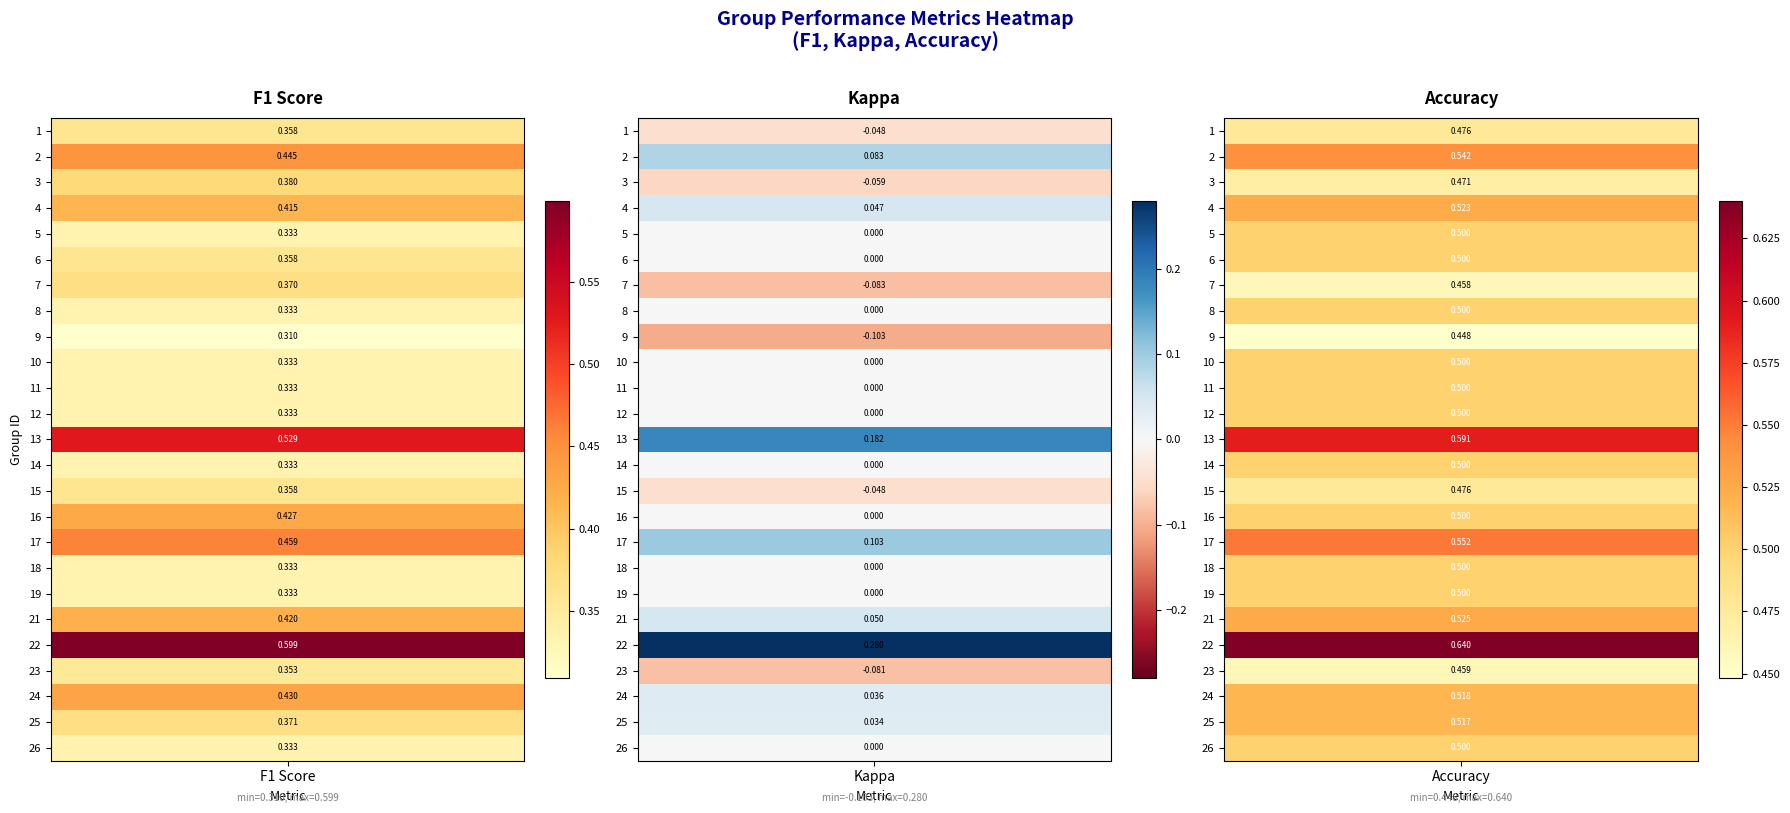

Is it true that accuracy equals 0.5 at 7?

True